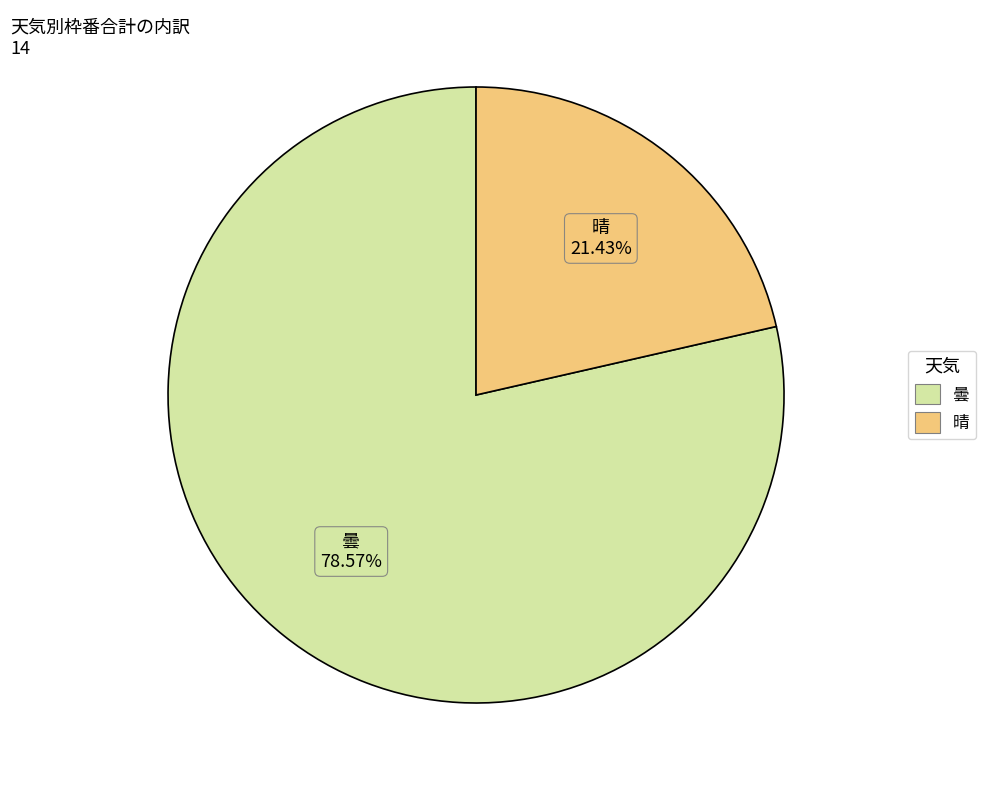

Is the sum of 晴 and 曇 greater than half?

Yes